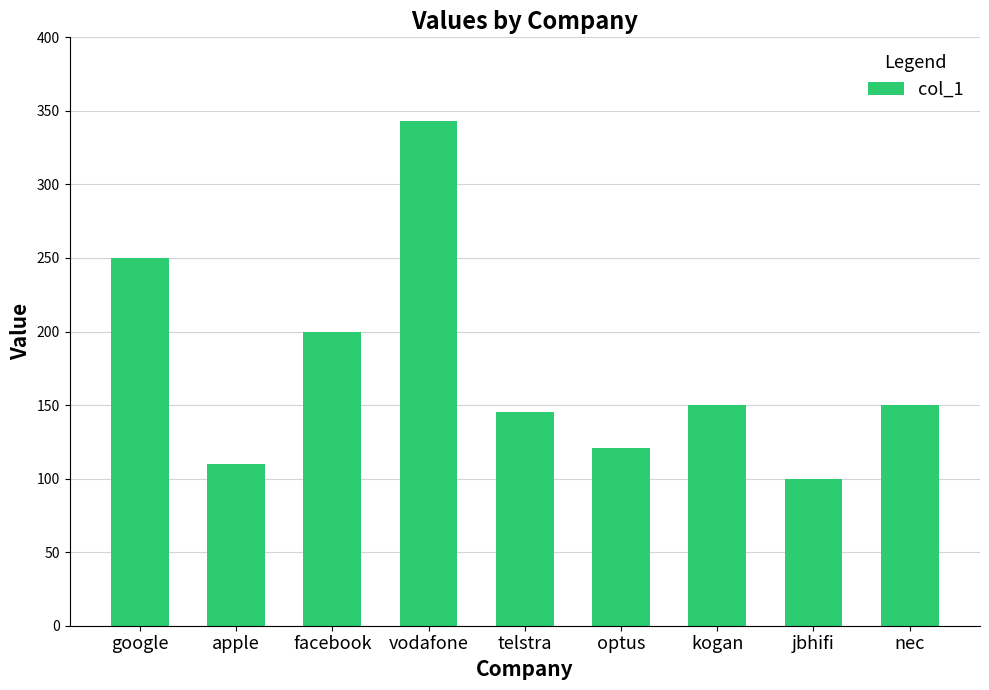

What is the difference between the values at vodafone and optus?

222